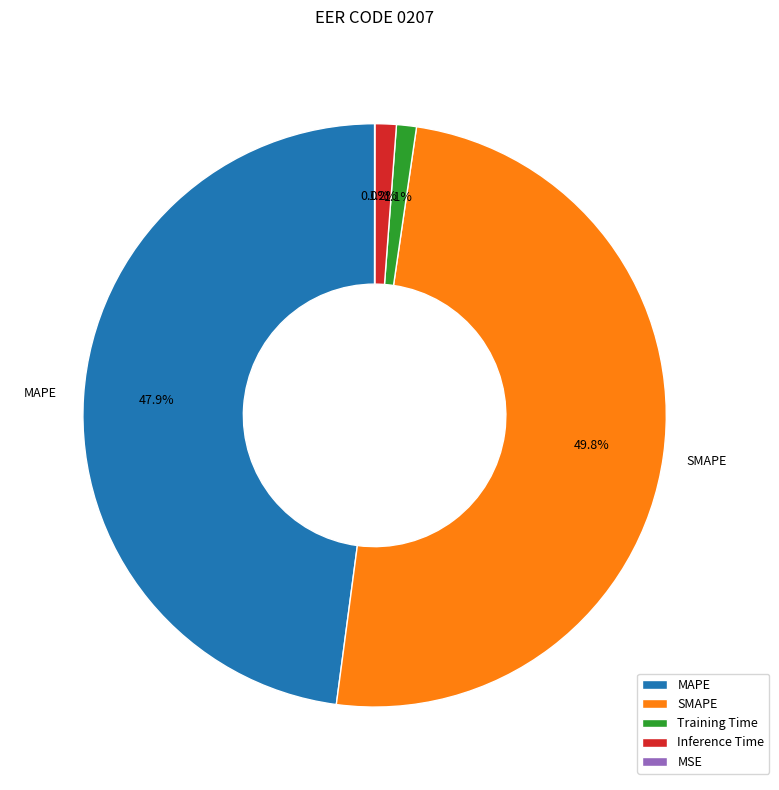

To the nearest percent, what is the difference between the Training Time and SMAPE slice percentages?

49%